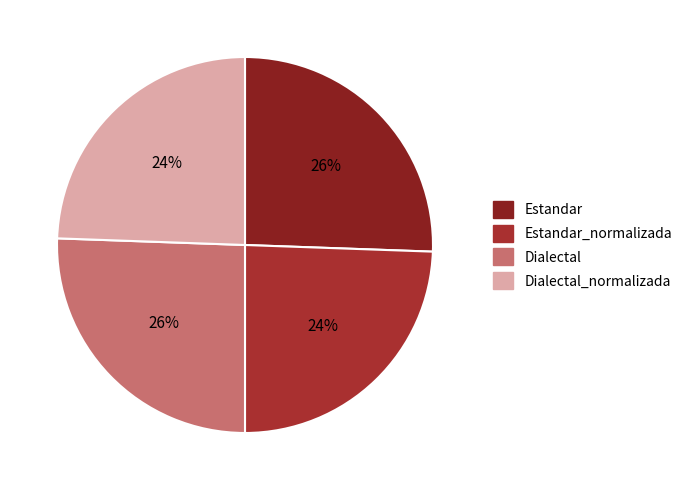

Count the number of slices in the pie.

4